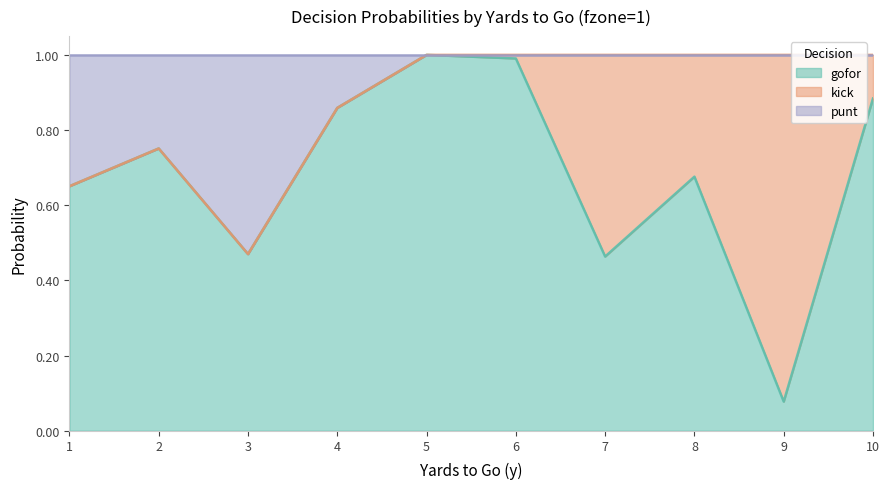

Which category has the lowest value across all series?

3